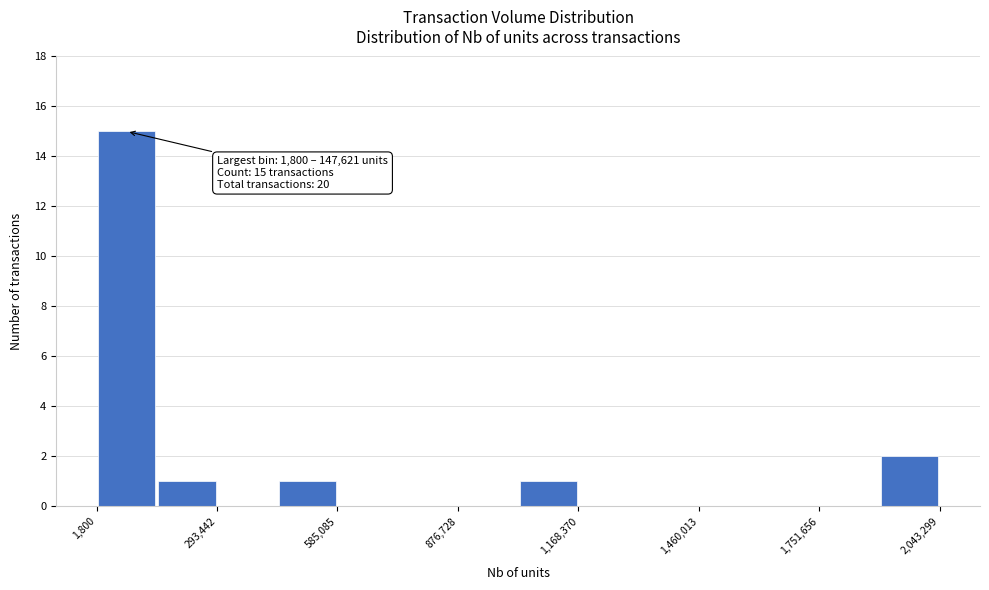

Around what value on the x-axis is the tallest bar? Give the approximate position of its centre, as read against the axis.

50000